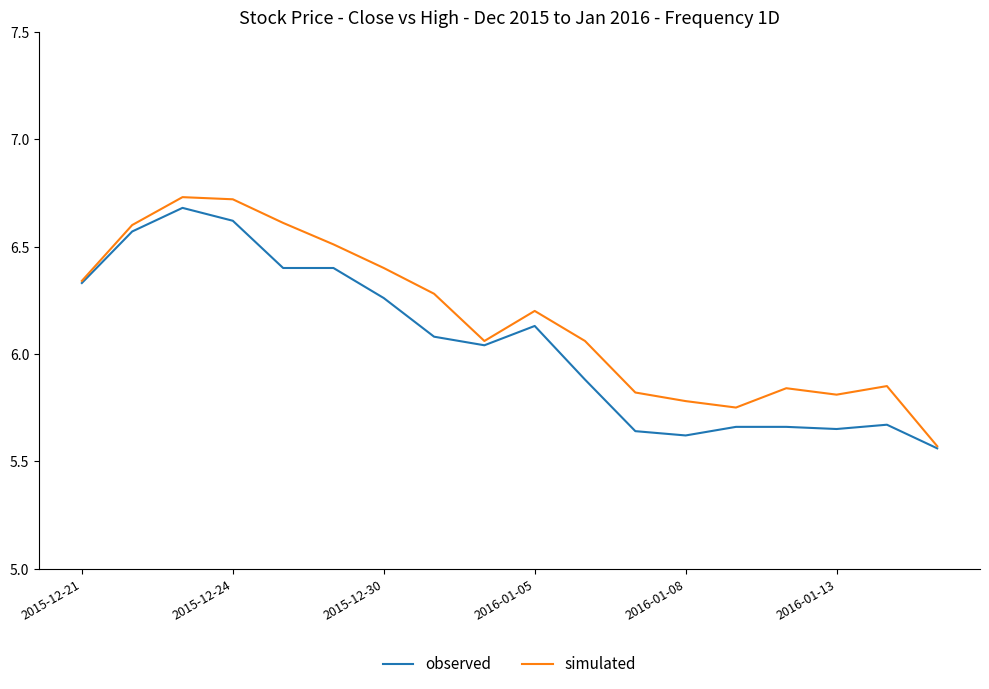

Which series has the largest range (max minus min)?

simulated